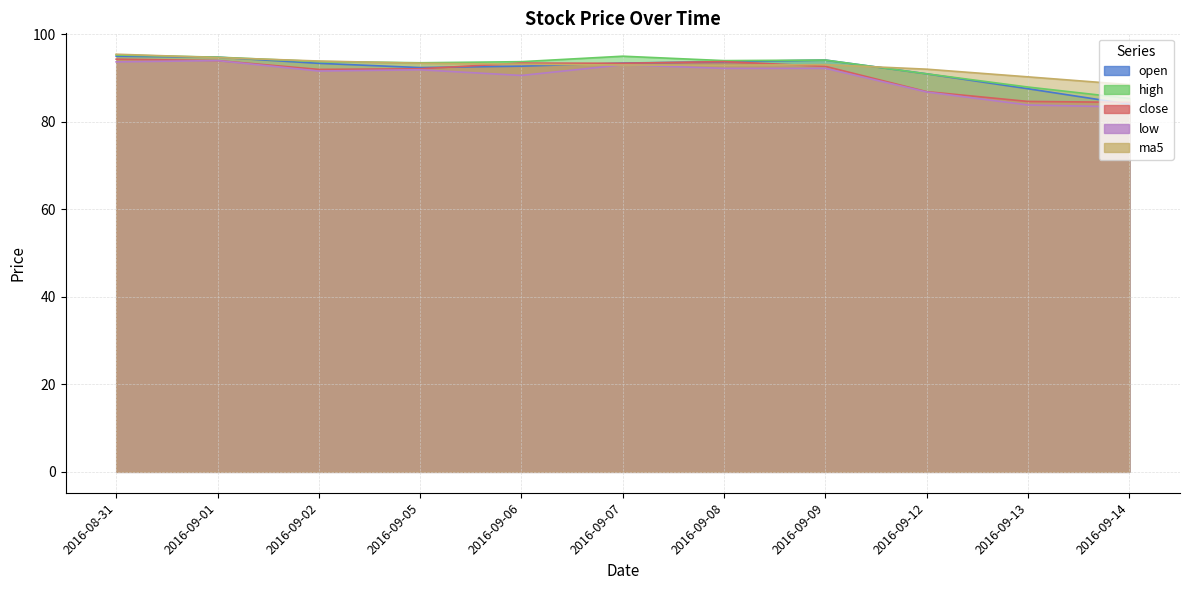

At which label is open closest to 89?

2016-09-13